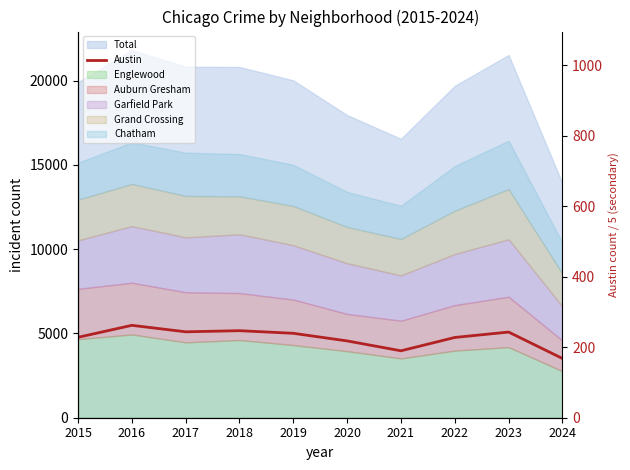

At which label is the value closest to 4498?

2020